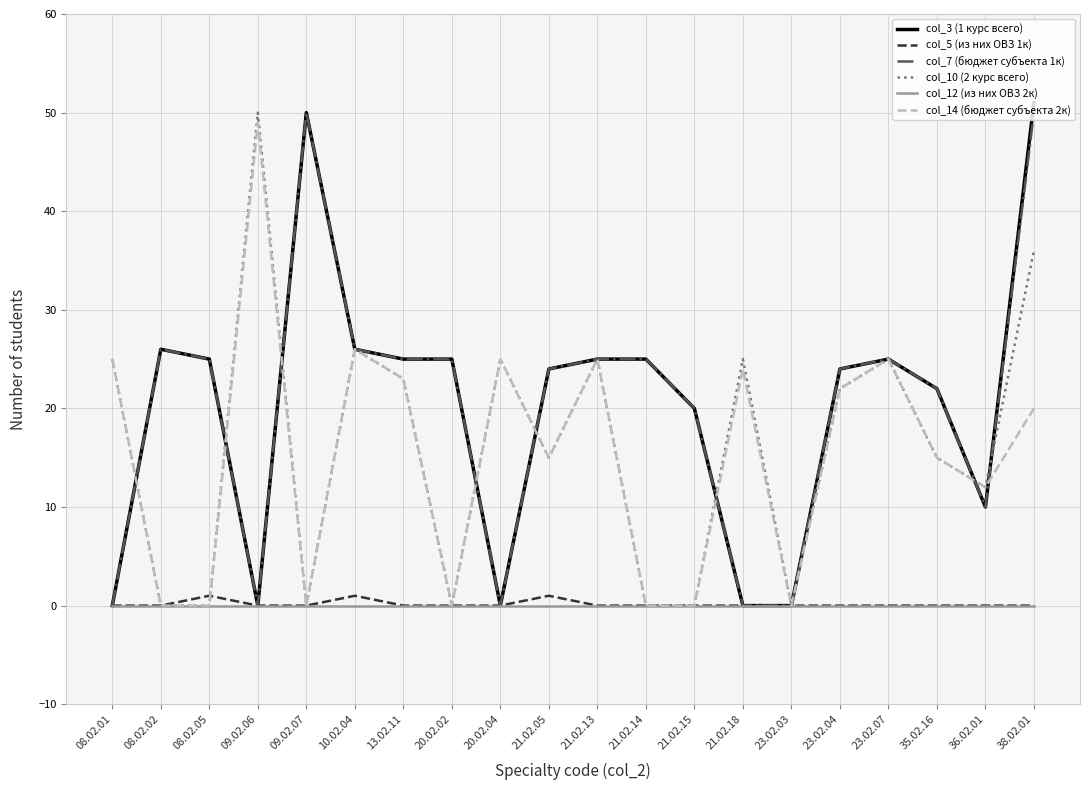

Where is the first local minimum for col_7 (бюджет субъекта 1к)?

09.02.06